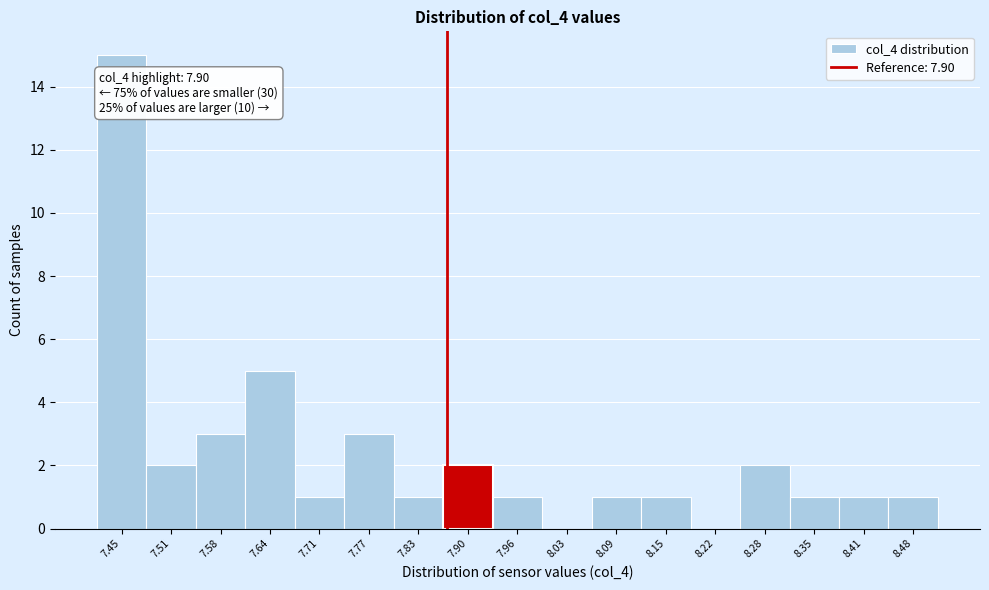

Reading left to right, what are all the values shown in this chart?

7.45=15	7.51=2	7.58=3	7.64=5	7.71=1	7.77=3	7.83=1	7.90=2	7.96=1	8.03=0	8.09=1	8.15=1	8.22=0	8.28=2	8.35=1	8.41=1	8.48=1